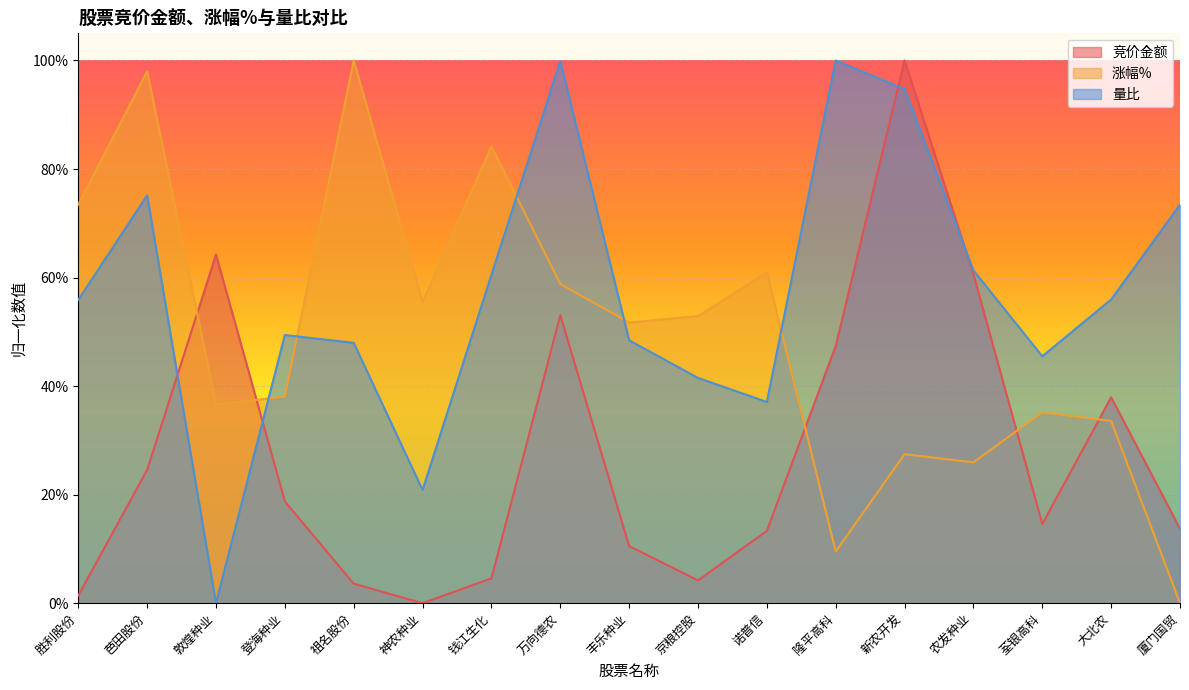

Reading right to left, list all the values displayed in this chart.

竞价金额: 厦门国贸=0.1	大北农=0.4	荃银高科=0.1	农发种业=0.6	新农开发=1.0	隆平高科=0.5	诺普信=0.1	京粮控股=0.0	丰乐种业=0.1	万向德农=0.5	钱江生化=0.0	神农种业=0.0	祖名股份=0.0	登海种业=0.2	敦煌种业=0.6	芭田股份=0.2	胜利股份=0.0
涨幅%: 厦门国贸=0.0	大北农=0.3	荃银高科=0.4	农发种业=0.3	新农开发=0.3	隆平高科=0.1	诺普信=0.6	京粮控股=0.5	丰乐种业=0.5	万向德农=0.6	钱江生化=0.8	神农种业=0.6	祖名股份=1.0	登海种业=0.4	敦煌种业=0.4	芭田股份=1.0	胜利股份=0.7
量比: 厦门国贸=0.7	大北农=0.6	荃银高科=0.5	农发种业=0.6	新农开发=0.9	隆平高科=1.0	诺普信=0.4	京粮控股=0.4	丰乐种业=0.5	万向德农=1.0	钱江生化=0.6	神农种业=0.2	祖名股份=0.5	登海种业=0.5	敦煌种业=0.0	芭田股份=0.8	胜利股份=0.6